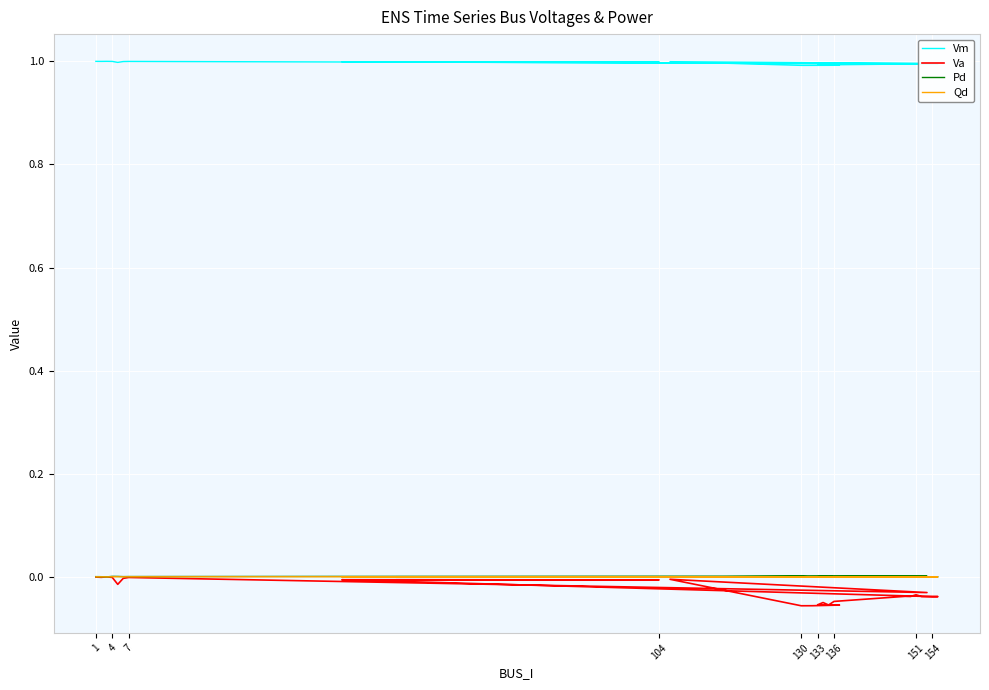

How many interior local valleys does the Va series have?

8